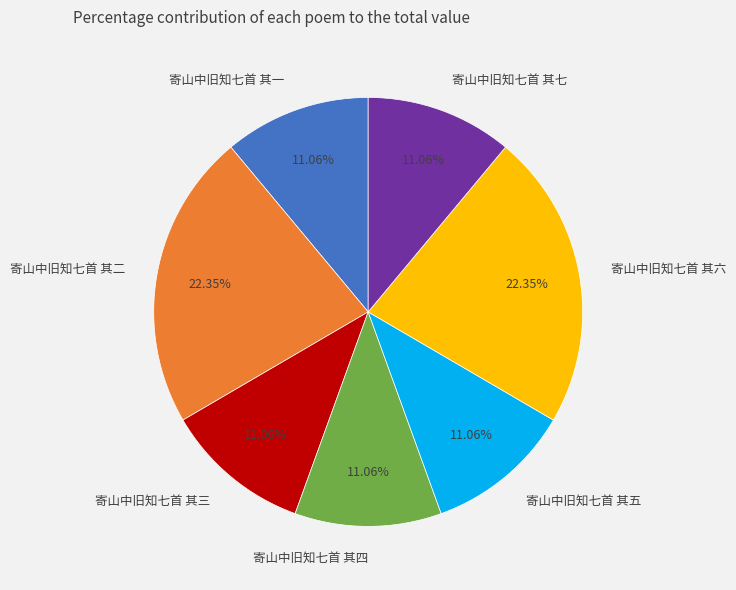

To the nearest percent, what percentage of the pie is 寄山中旧知七首 其二?

22%